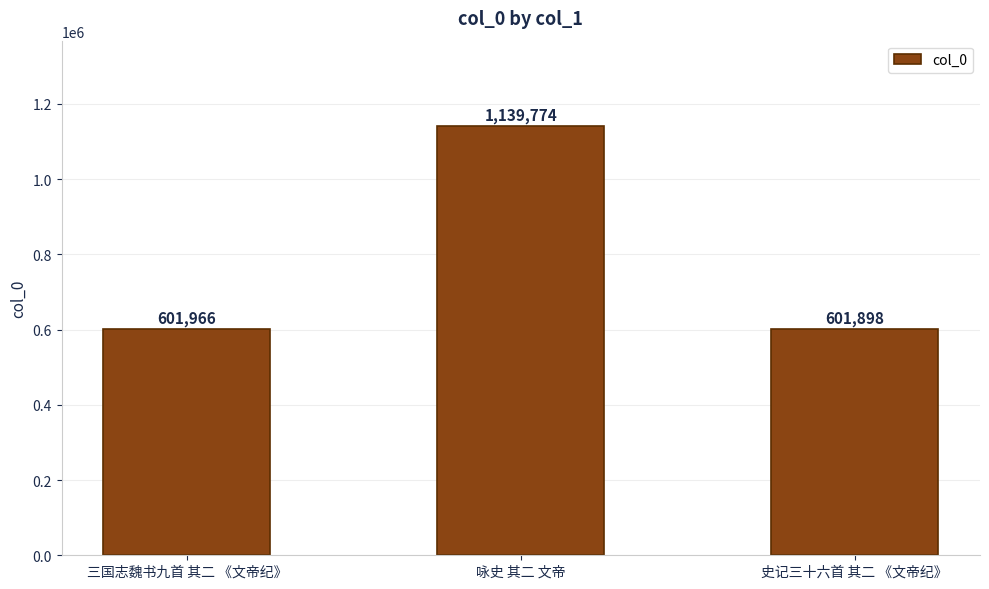

What position from the right is 三国志魏书九首 其二 《文帝纪》?

3